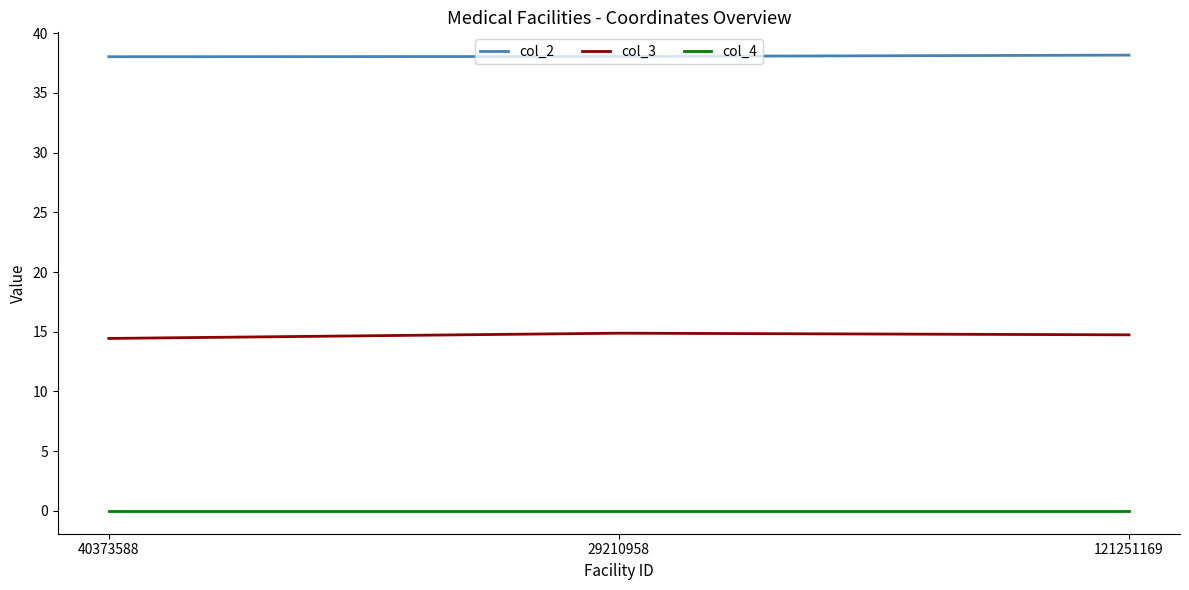

Rank the series by their average value, from lowest to highest.

col_4, col_3, col_2